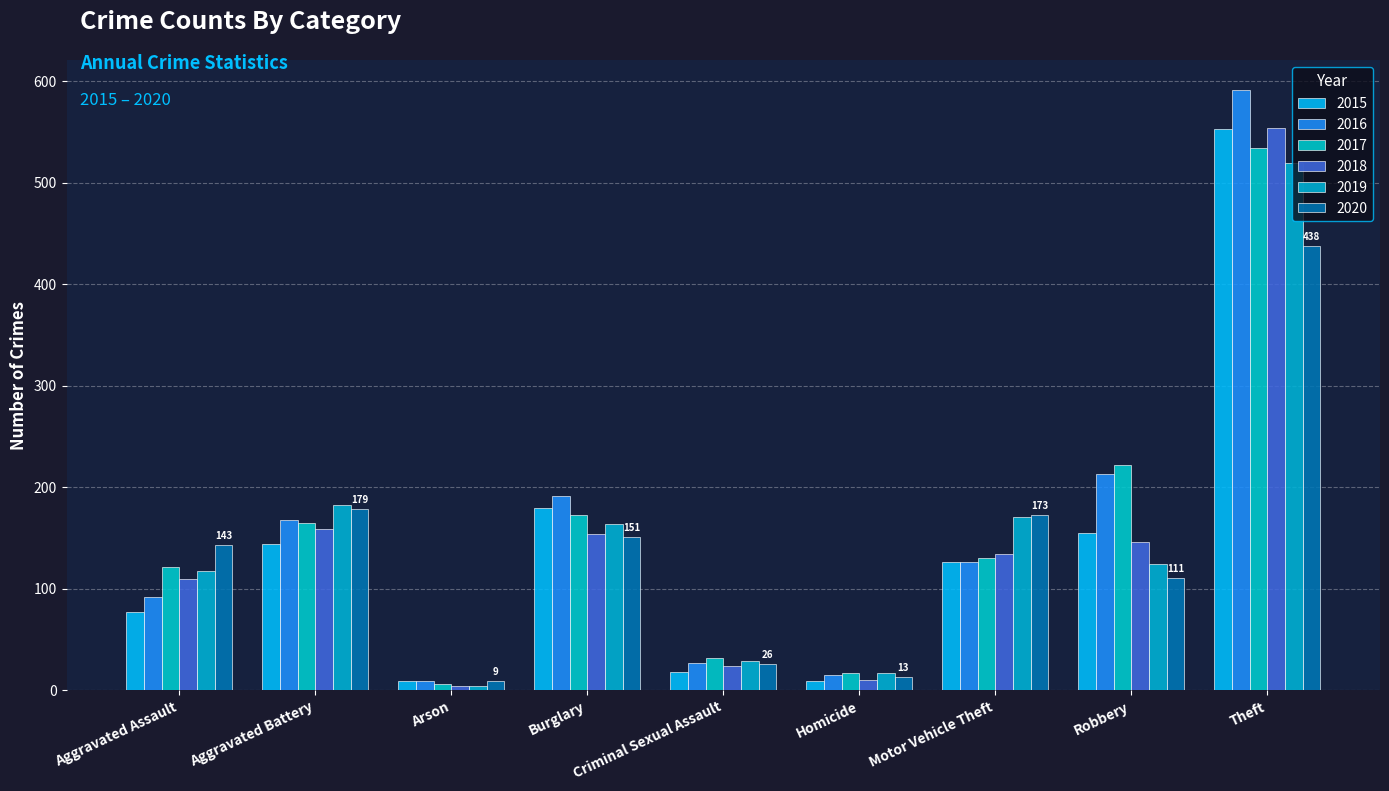

What position from the left is Arson?

3